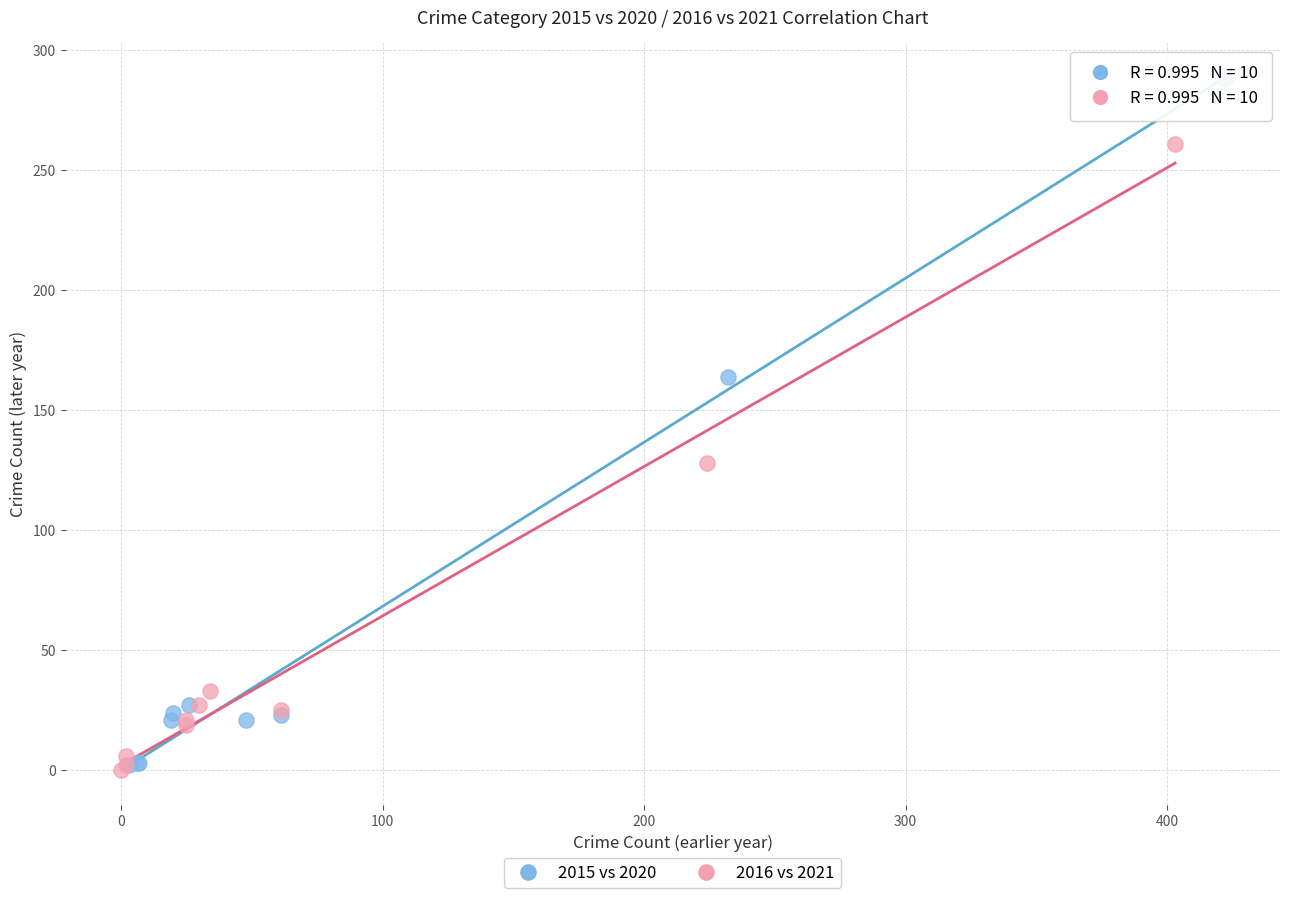

Which series reaches the maximum Y coordinate?

2015 vs 2020